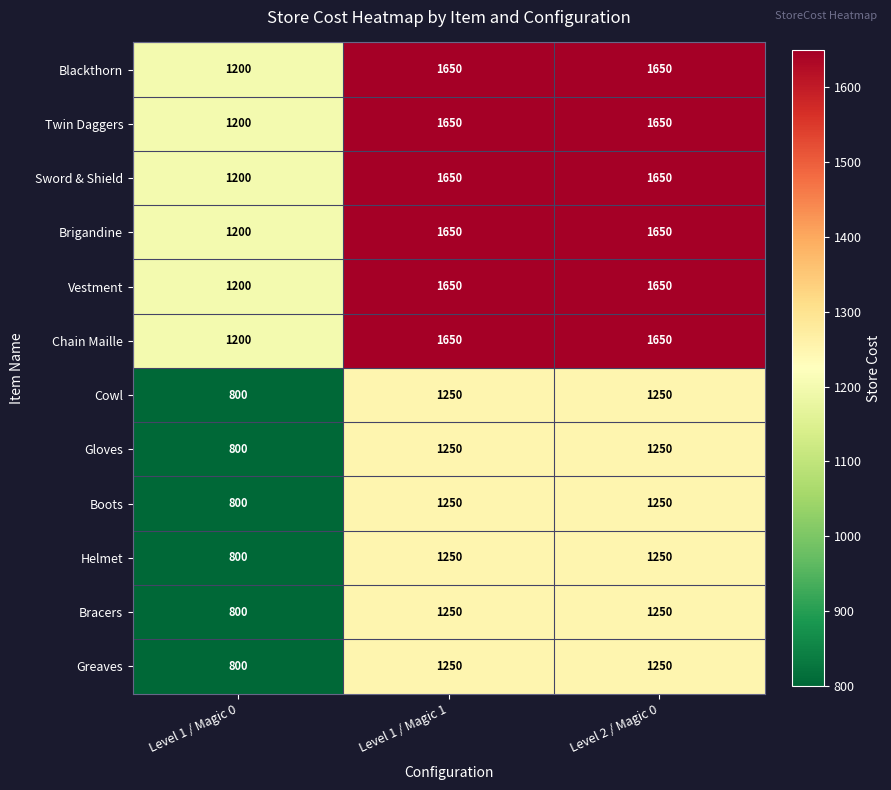

What is the difference between the second highest and minimum values in the Boots series?

450